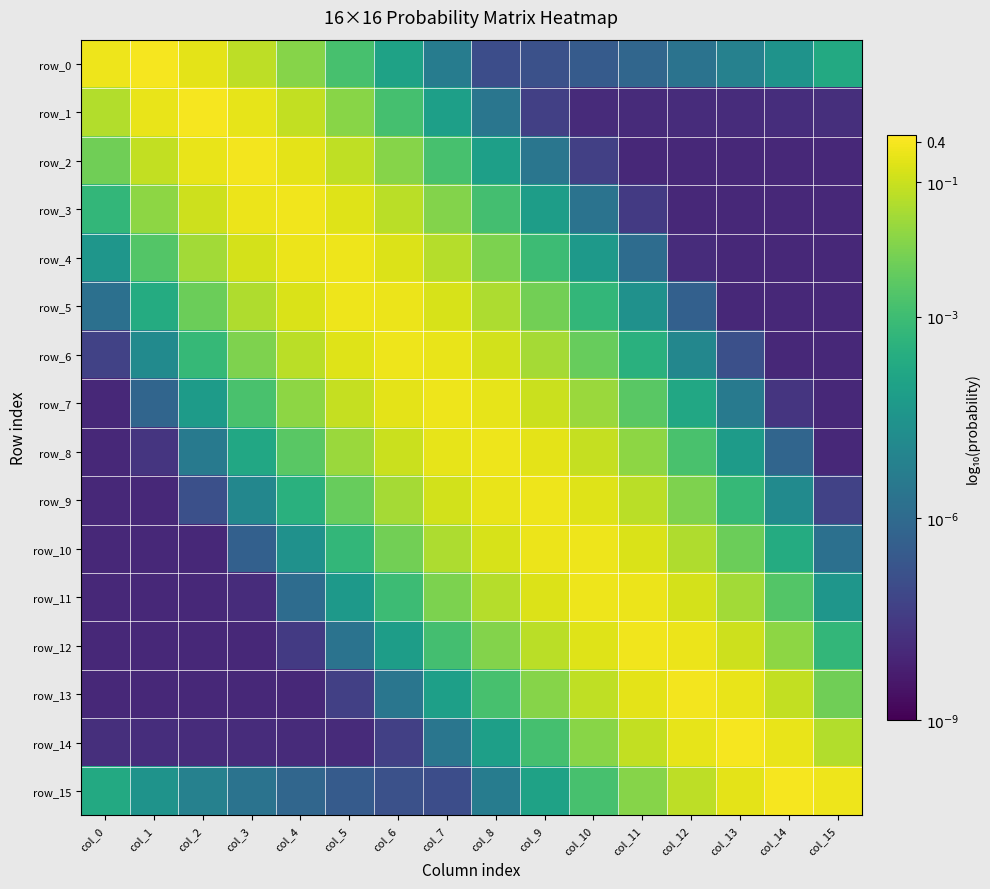

Reading left to right, transcribe all the data shown in this chart.

row_0: -0.5	-0.4	-0.6	-1.2	-1.9	-2.8	-4.0	-5.4	-6.9	-6.8	-6.5	-6.1	-5.7	-5.2	-4.5	-3.7
row_1: -1.3	-0.6	-0.4	-0.6	-1.1	-1.9	-2.9	-4.1	-5.6	-7.3	-7.9	-7.9	-7.9	-7.9	-7.9	-7.8
row_2: -2.2	-1.1	-0.6	-0.5	-0.7	-1.1	-1.9	-2.8	-4.1	-5.6	-7.4	-8.0	-8.0	-8.0	-8.0	-8.0
row_3: -3.2	-1.8	-1.0	-0.6	-0.5	-0.7	-1.2	-1.9	-2.9	-4.2	-5.7	-7.5	-8.0	-8.0	-8.0	-8.0
row_4: -4.4	-2.6	-1.5	-0.9	-0.5	-0.5	-0.8	-1.3	-2.0	-3.0	-4.3	-5.9	-7.9	-8.0	-8.0	-8.0
row_5: -5.8	-3.6	-2.3	-1.3	-0.8	-0.5	-0.5	-0.8	-1.4	-2.2	-3.2	-4.6	-6.3	-8.0	-8.0	-8.0
row_6: -7.3	-4.8	-3.2	-2.0	-1.2	-0.7	-0.5	-0.6	-0.9	-1.5	-2.3	-3.5	-5.0	-6.9	-8.0	-8.0
row_7: -8.0	-6.2	-4.2	-2.8	-1.8	-1.1	-0.7	-0.5	-0.6	-1.0	-1.6	-2.5	-3.8	-5.5	-7.7	-8.0
row_8: -8.0	-7.7	-5.5	-3.8	-2.5	-1.6	-1.0	-0.6	-0.5	-0.7	-1.1	-1.8	-2.8	-4.2	-6.2	-8.0
row_9: -8.0	-8.0	-6.9	-5.0	-3.5	-2.3	-1.5	-0.9	-0.6	-0.5	-0.7	-1.2	-2.0	-3.2	-4.8	-7.3
row_10: -8.0	-8.0	-8.0	-6.3	-4.6	-3.2	-2.2	-1.4	-0.8	-0.5	-0.5	-0.8	-1.3	-2.3	-3.6	-5.8
row_11: -8.0	-8.0	-8.0	-7.9	-5.9	-4.3	-3.0	-2.0	-1.3	-0.8	-0.5	-0.5	-0.9	-1.5	-2.6	-4.4
row_12: -8.0	-8.0	-8.0	-8.0	-7.5	-5.7	-4.2	-2.9	-1.9	-1.2	-0.7	-0.5	-0.6	-1.0	-1.8	-3.2
row_13: -8.0	-8.0	-8.0	-8.0	-8.0	-7.4	-5.6	-4.1	-2.8	-1.9	-1.1	-0.7	-0.5	-0.6	-1.1	-2.2
row_14: -7.8	-7.9	-7.9	-7.9	-7.9	-7.9	-7.3	-5.6	-4.1	-2.9	-1.9	-1.1	-0.6	-0.4	-0.6	-1.3
row_15: -3.7	-4.5	-5.2	-5.7	-6.1	-6.5	-6.8	-6.9	-5.4	-4.0	-2.8	-1.9	-1.2	-0.6	-0.4	-0.5